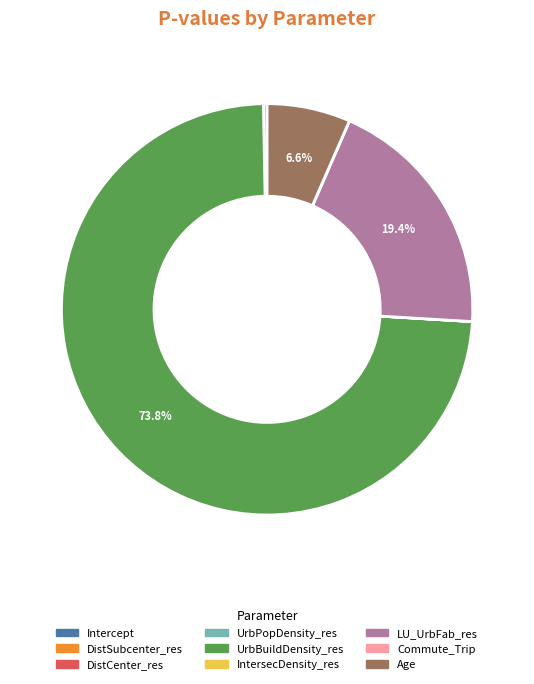

To the nearest percent, what is the average slice percentage?

11%